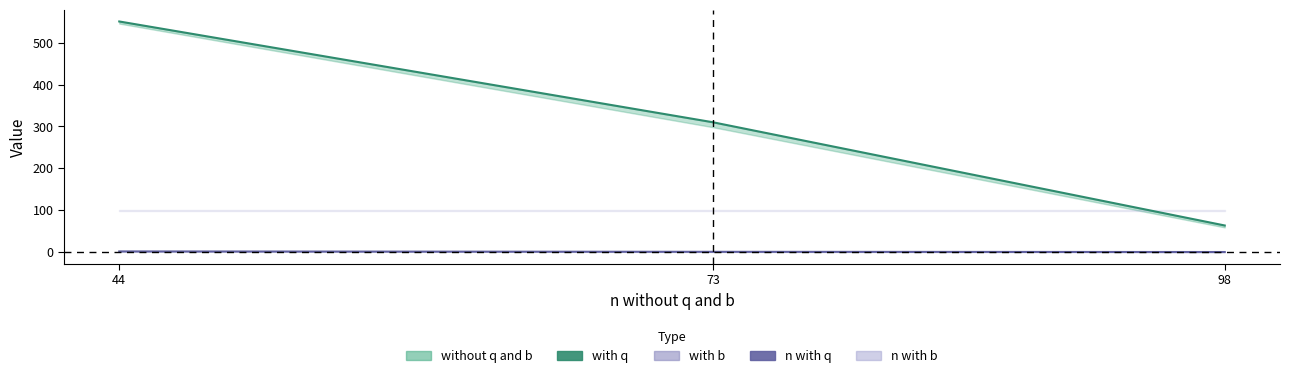

At how many categories does at least one series exceed 430?

1